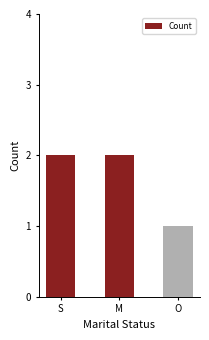

What is the label of the 1st bar from the left?

S